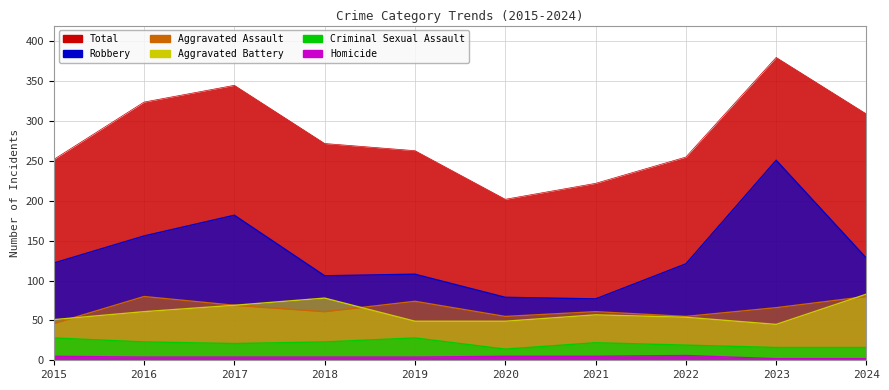

True or false: Robbery has more than 0 interior local peaks.

True